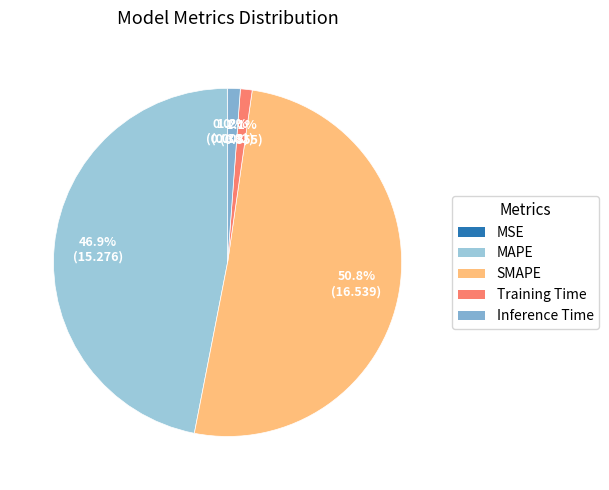

The MSE slice represents 1% of the pie. True or false?

False